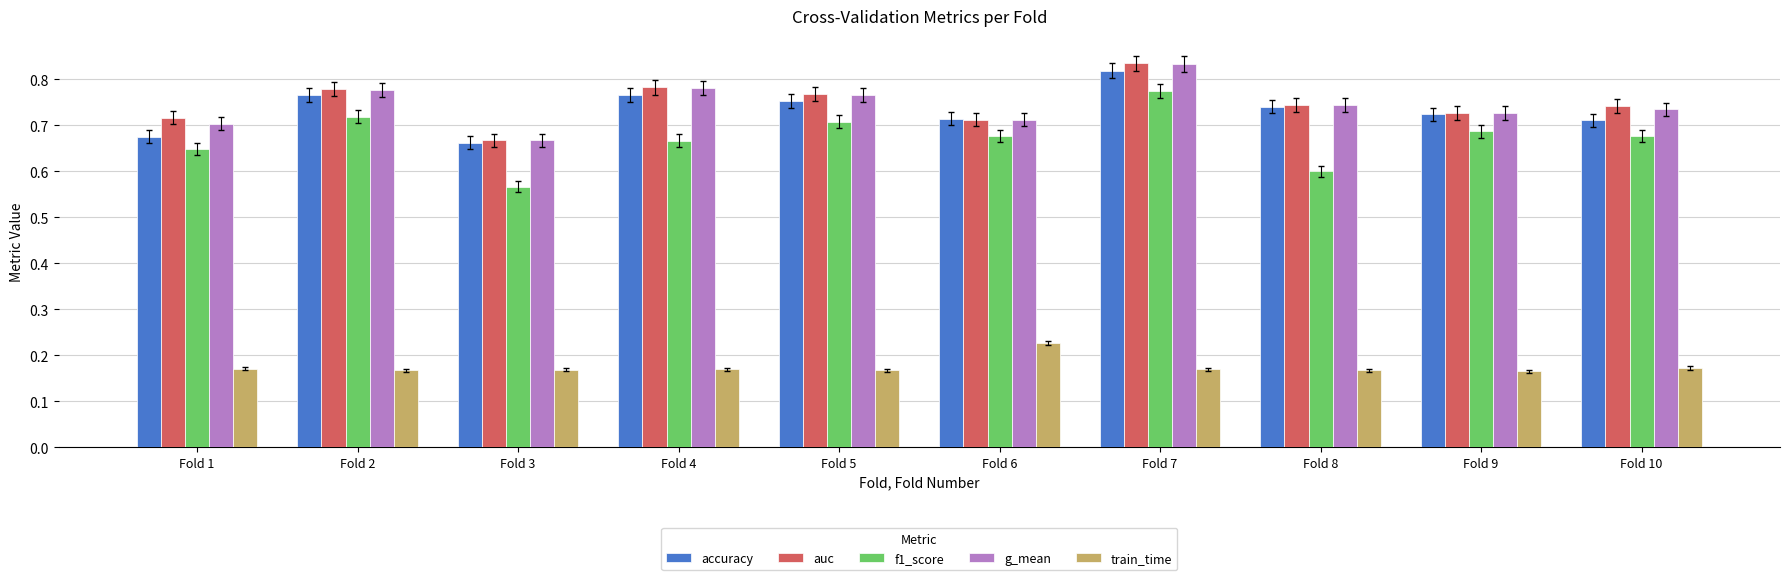

Which label corresponds to the largest value in the chart?

Fold 7